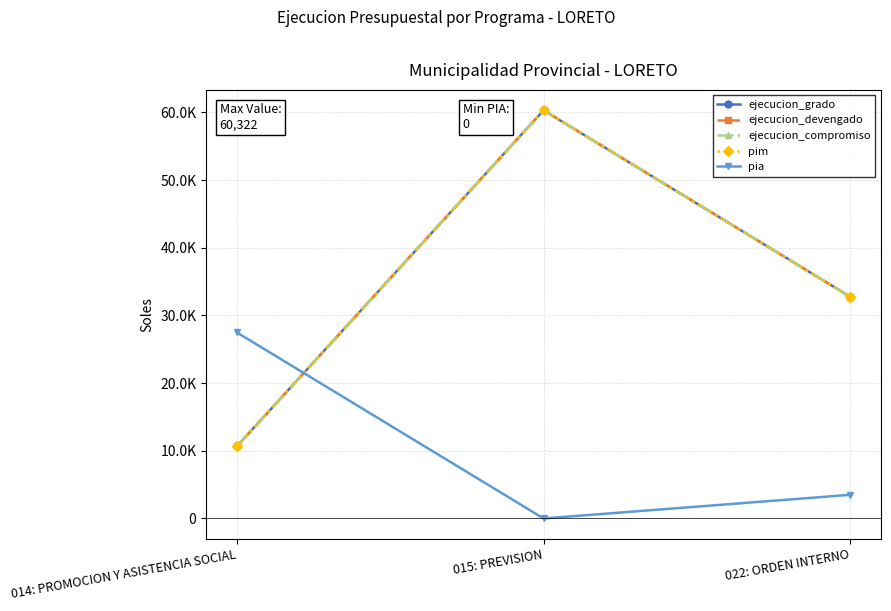

True or false: pim has a value of 32752 at 022: ORDEN INTERNO.

True